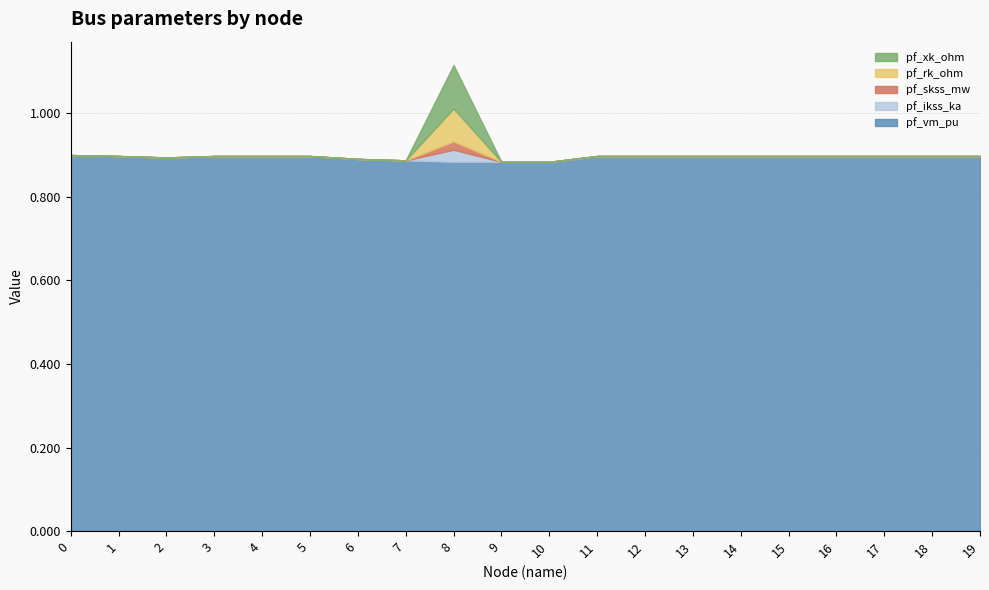

At which category is the sum across all series the highest?

8